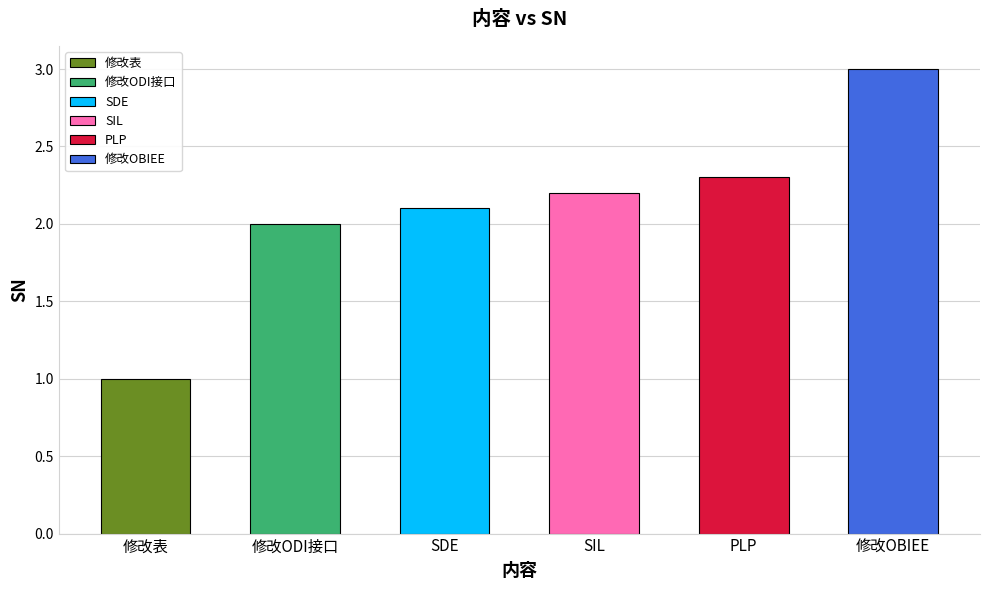

Reading right to left, list all the values displayed in this chart.

3.0	2.3	2.2	2.1	2.0	1.0